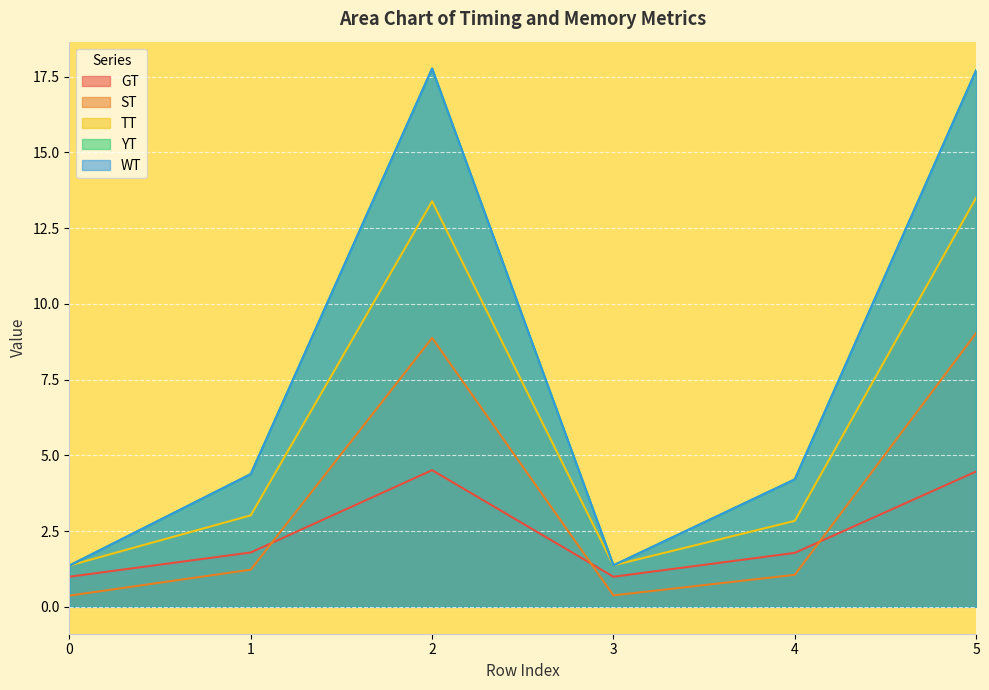

What is the difference between the highest and lowest values at 5?

13.2